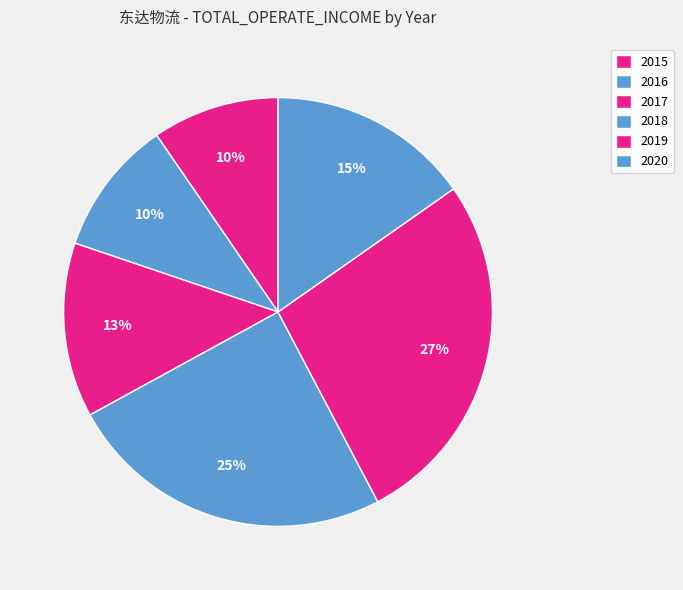

Combined, what portion of the pie is 2020 and 2016?

25.5%